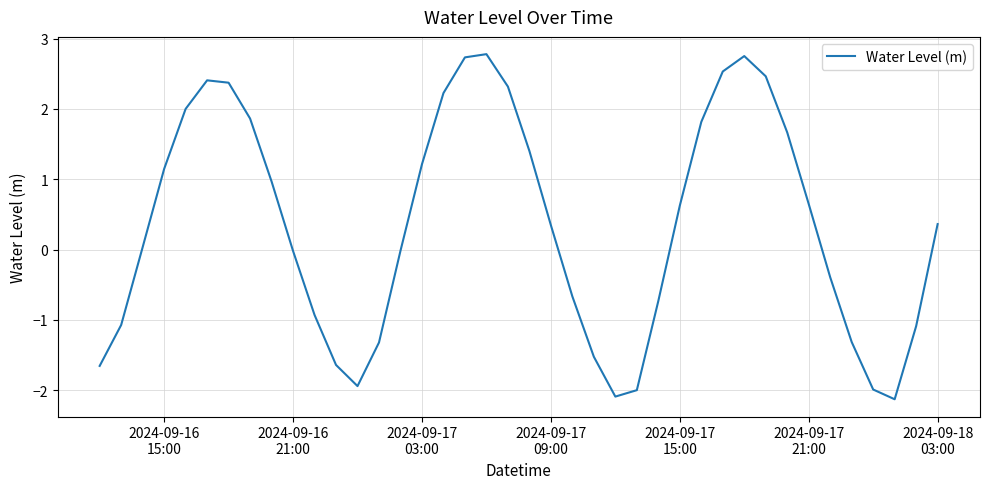

What is the smallest value displayed?

-2.1